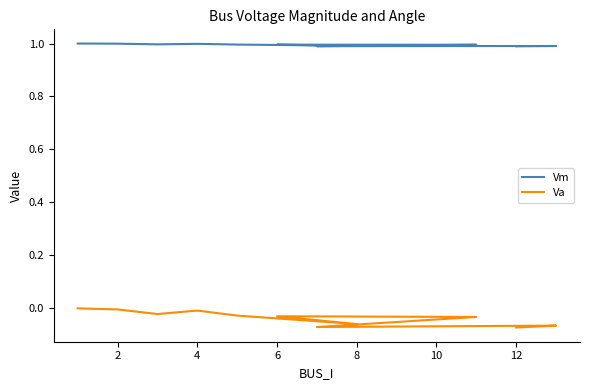

The Vm series shows 1.4 at 0. True or false?

False